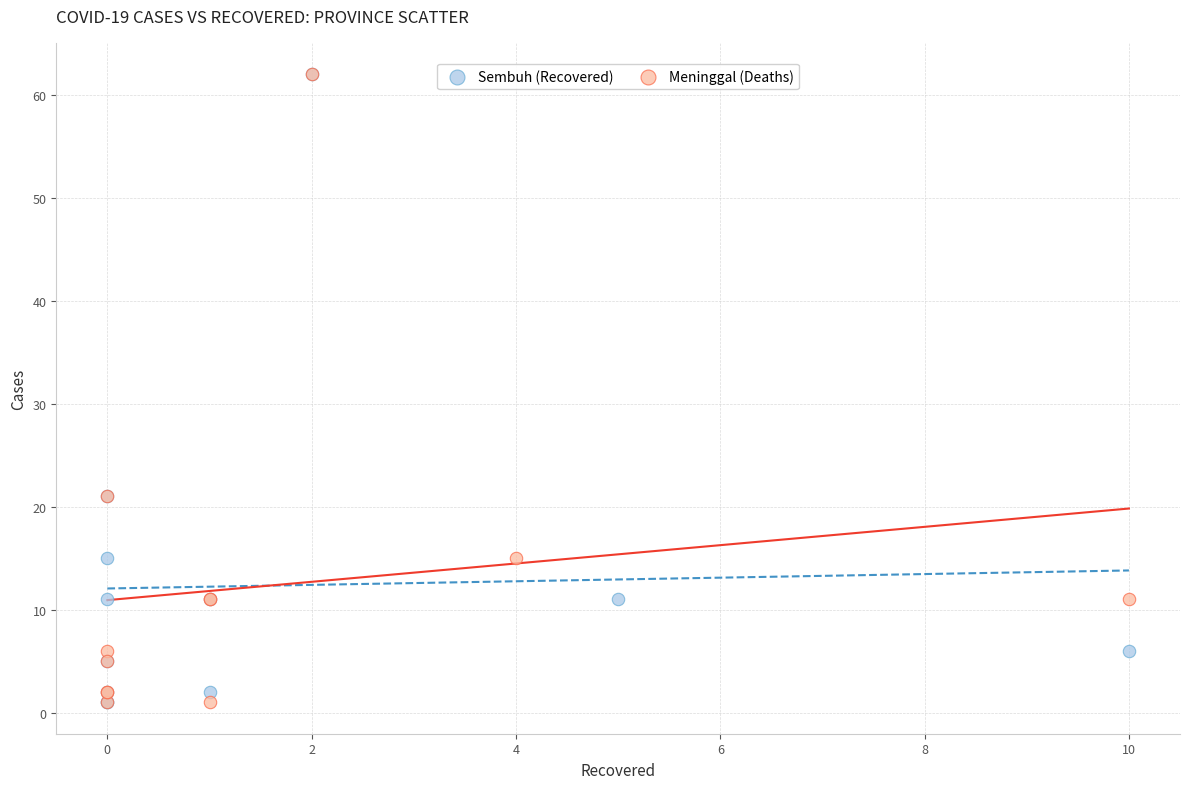

What are all the series names shown in the legend?

Sembuh (Recovered), Meninggal (Deaths)